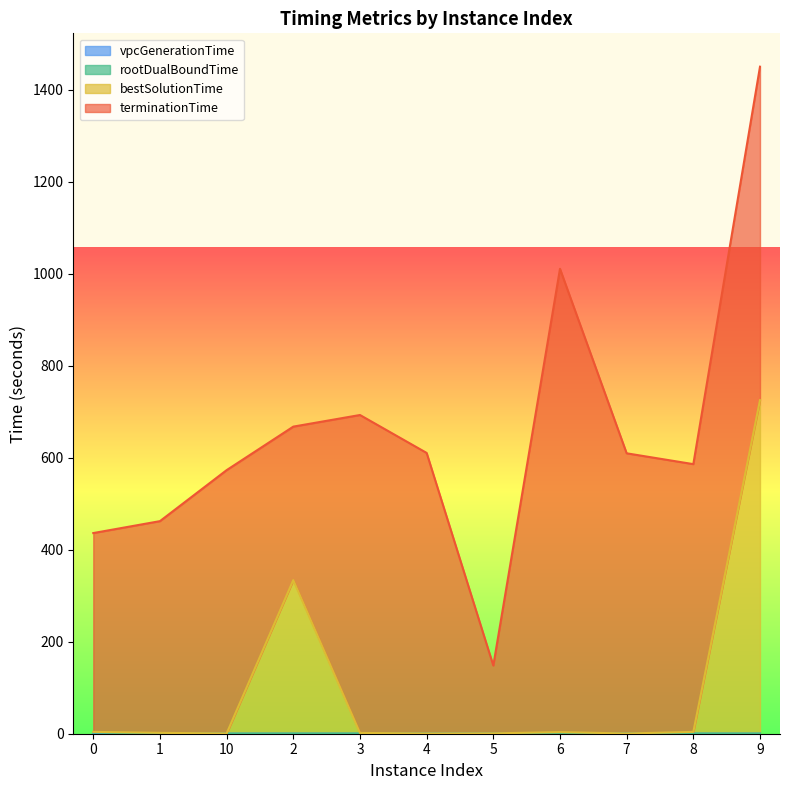

True or false: vpcGenerationTime and bestSolutionTime intersect in this chart.

False